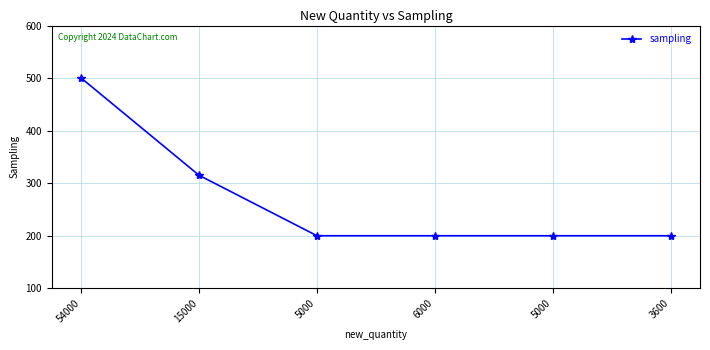

Is it true that the value at 5000 is 116?

False